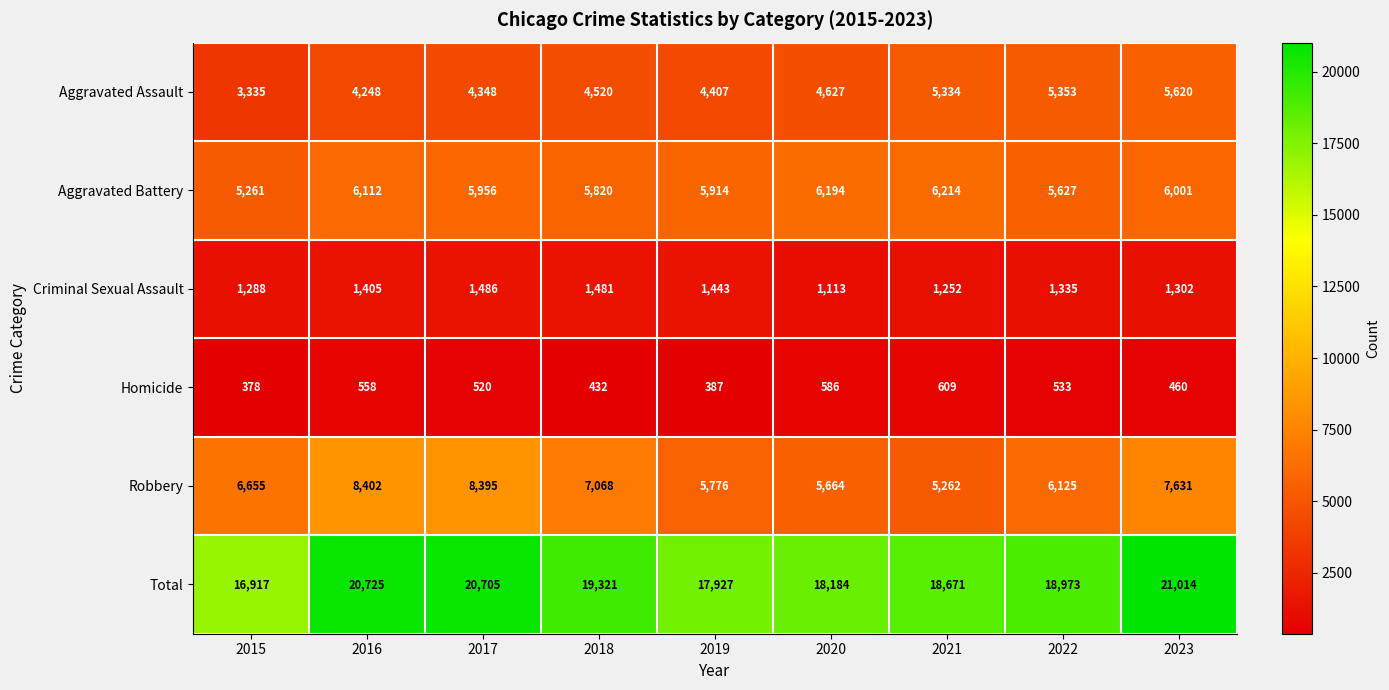

Which series has the widest spread of values?

Total